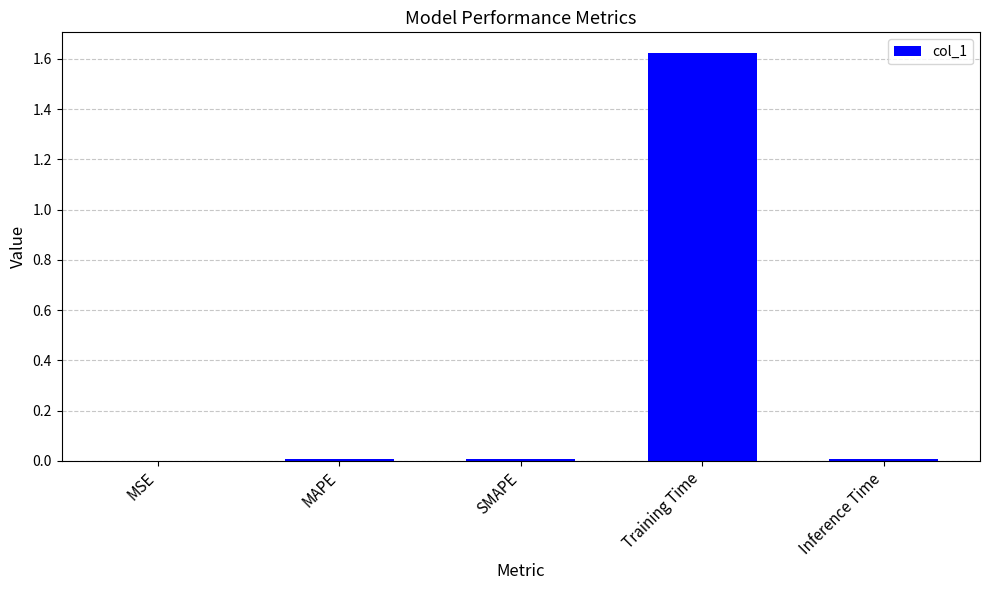

Which category has the highest value across all series?

Training Time